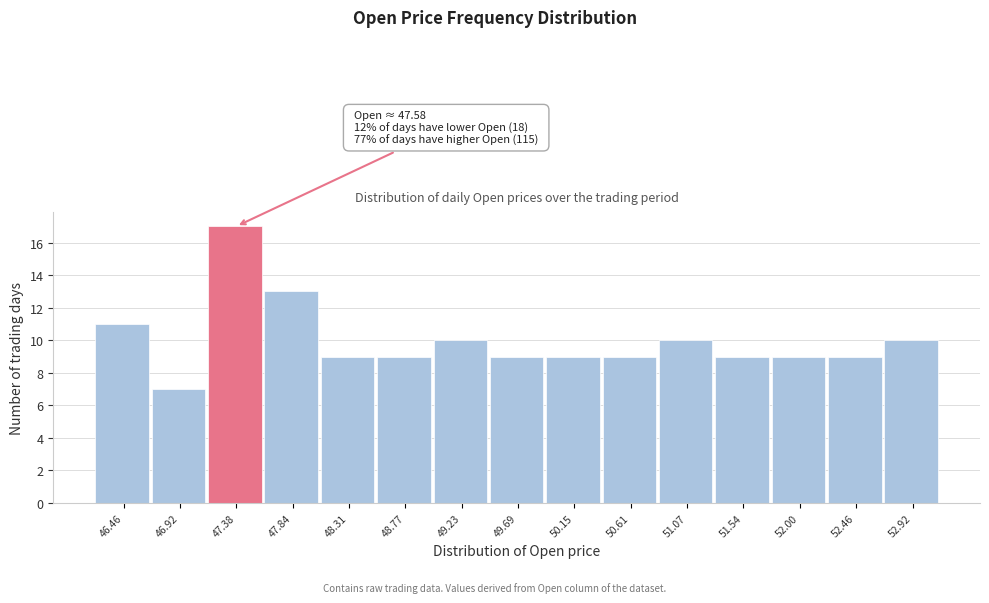

Which range on the x-axis has the tallest bar?

47.15 to 47.60